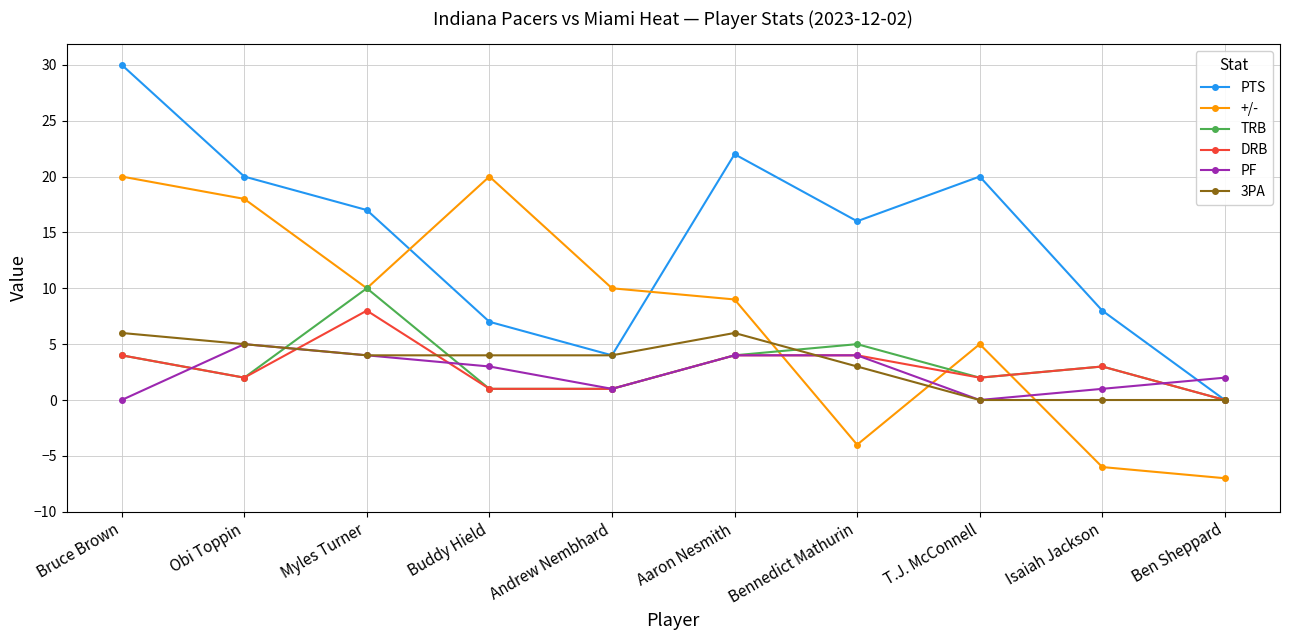

Which series has the largest total across all categories?

PTS